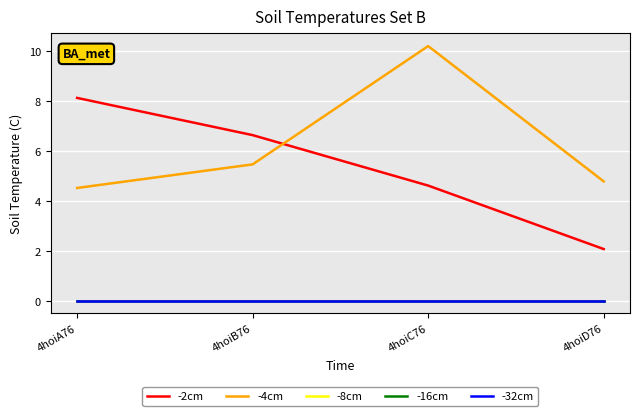

What value does the -4cm series have at 4hoiD76?

4.8